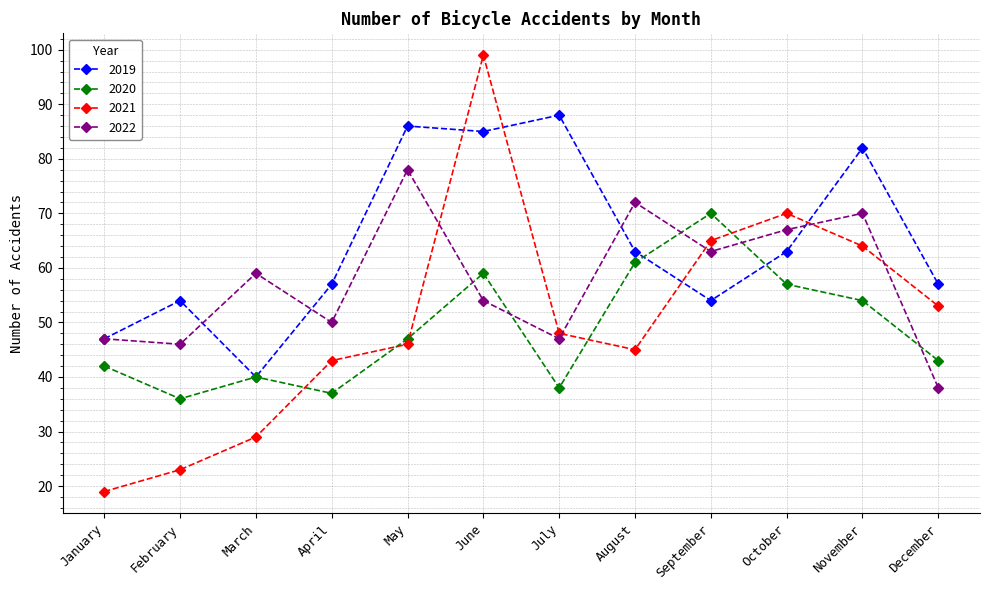

How many lines are shown in the chart?

4